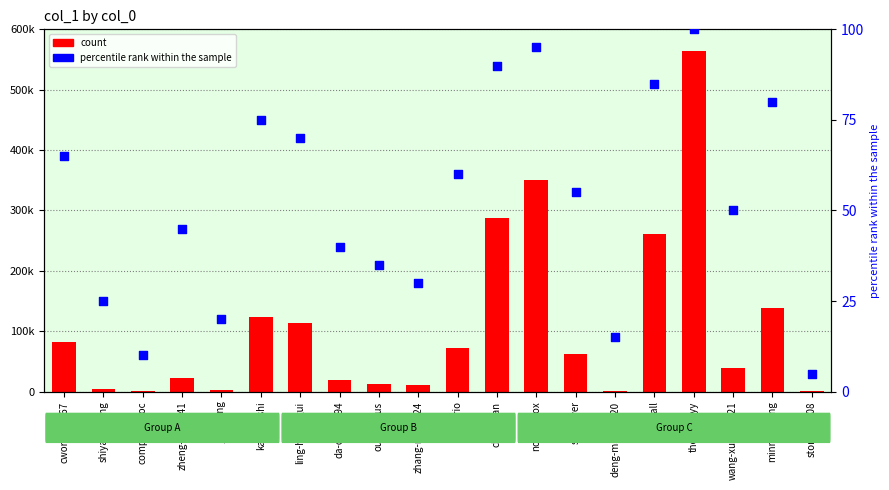

What is the total value across all series at seawaver?

61815